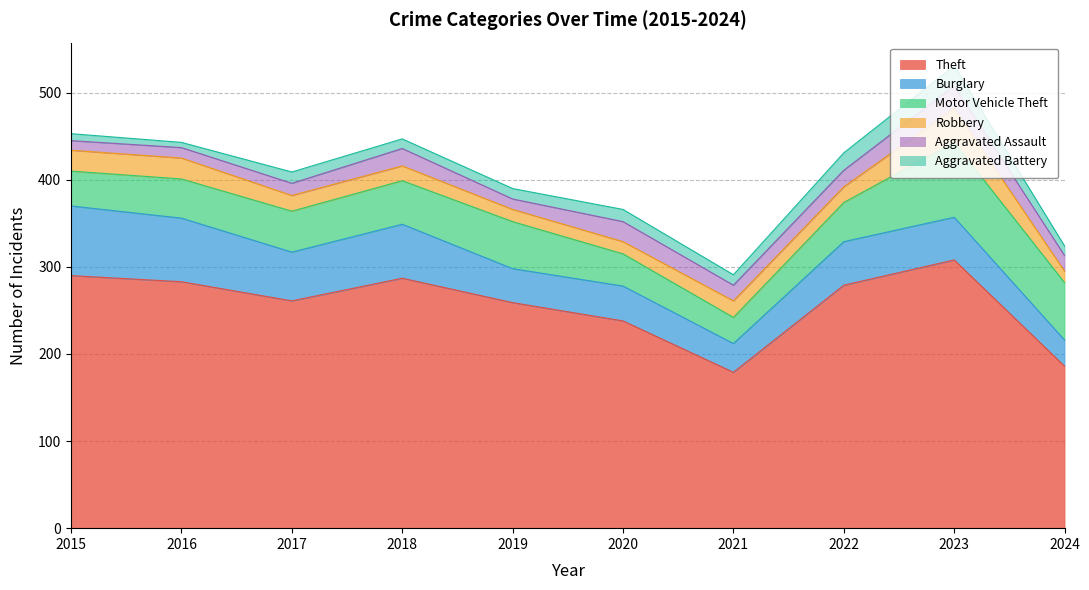

What is the total value across all series at 2024?

324